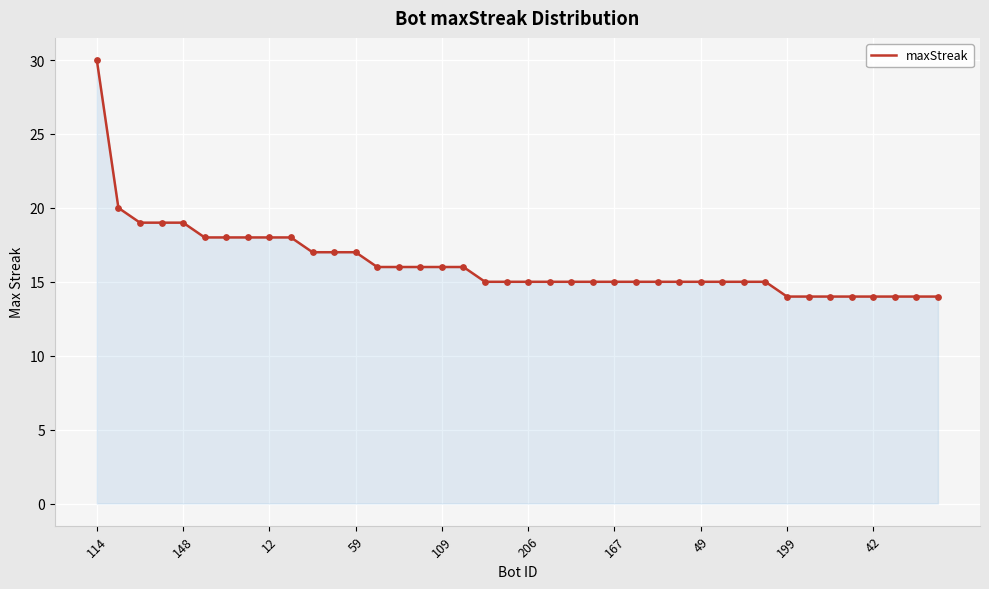

What is the difference between the maximum and minimum values?

16